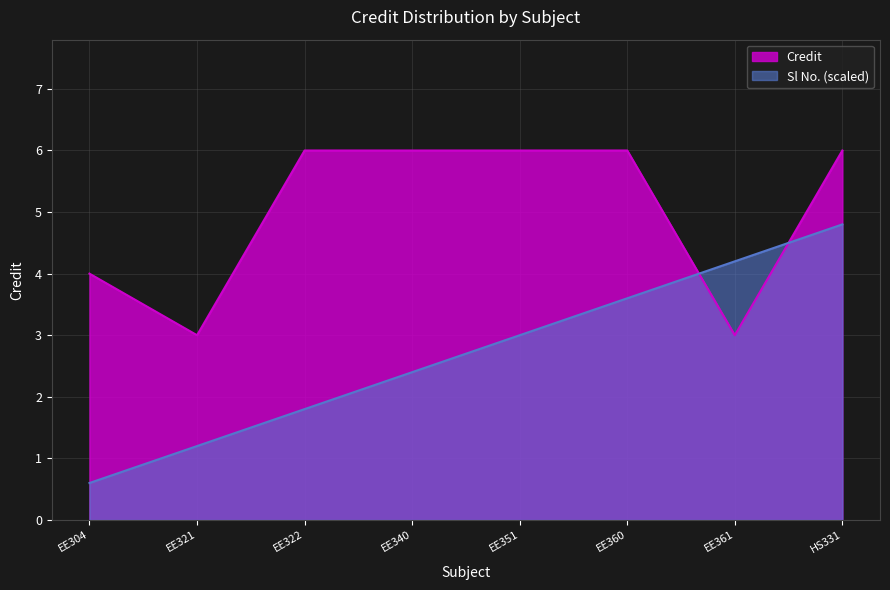

Is the value of Sl No. at EE361 greater than the value of Credit at EE340?

No